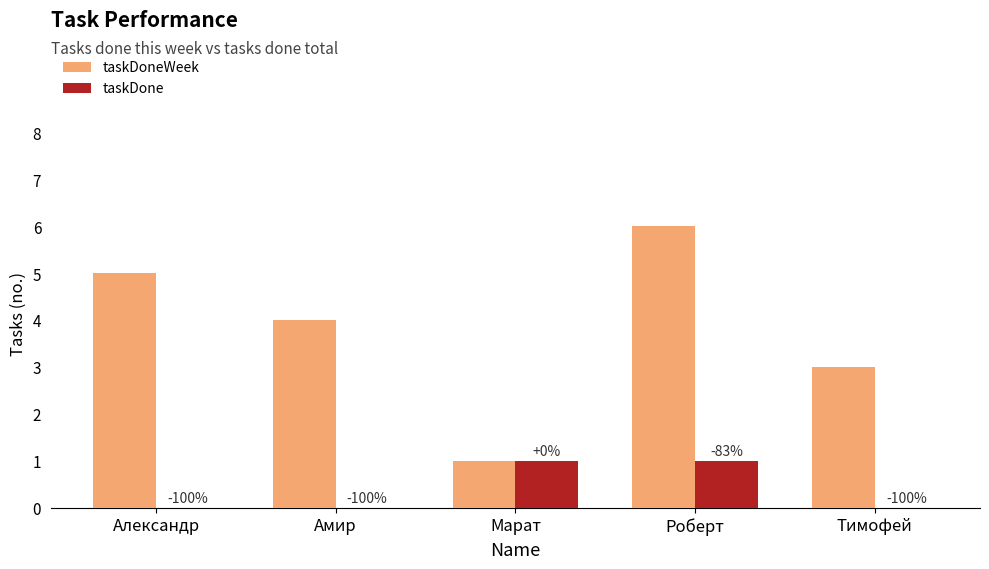

At how many categories does at least one series exceed 4?

2